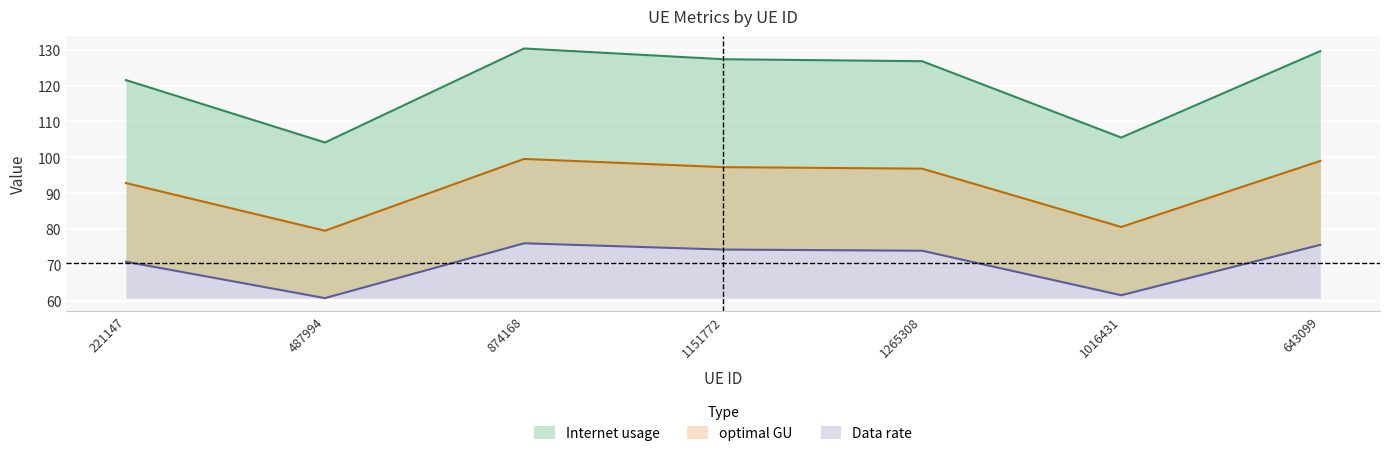

What is the sum of the Data rate values at 643099 and 221147?

191.8